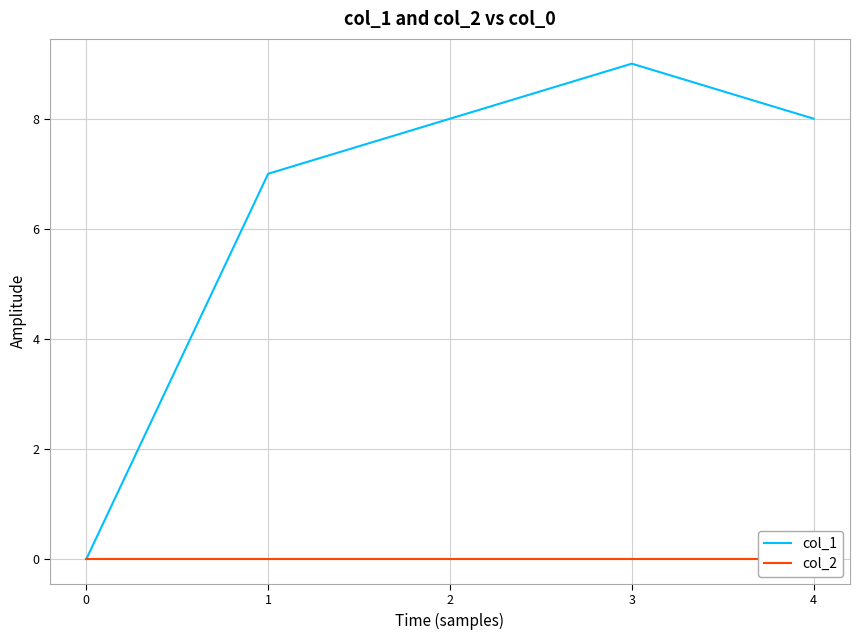

Between 0 and 2, which series saw the biggest shift?

col_1